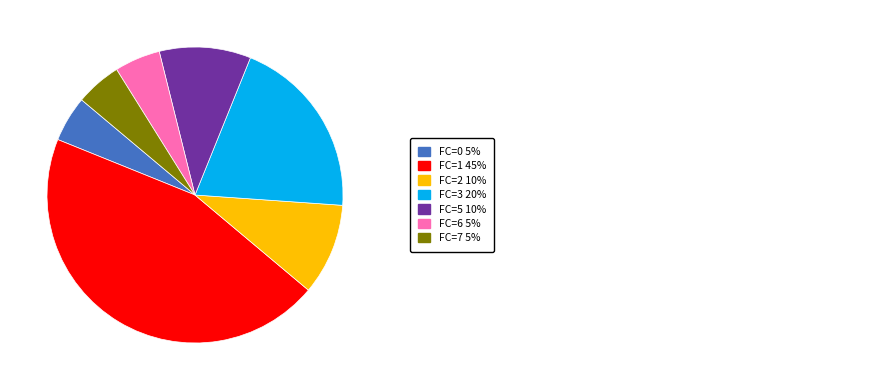

How many slices are in this pie chart?

7